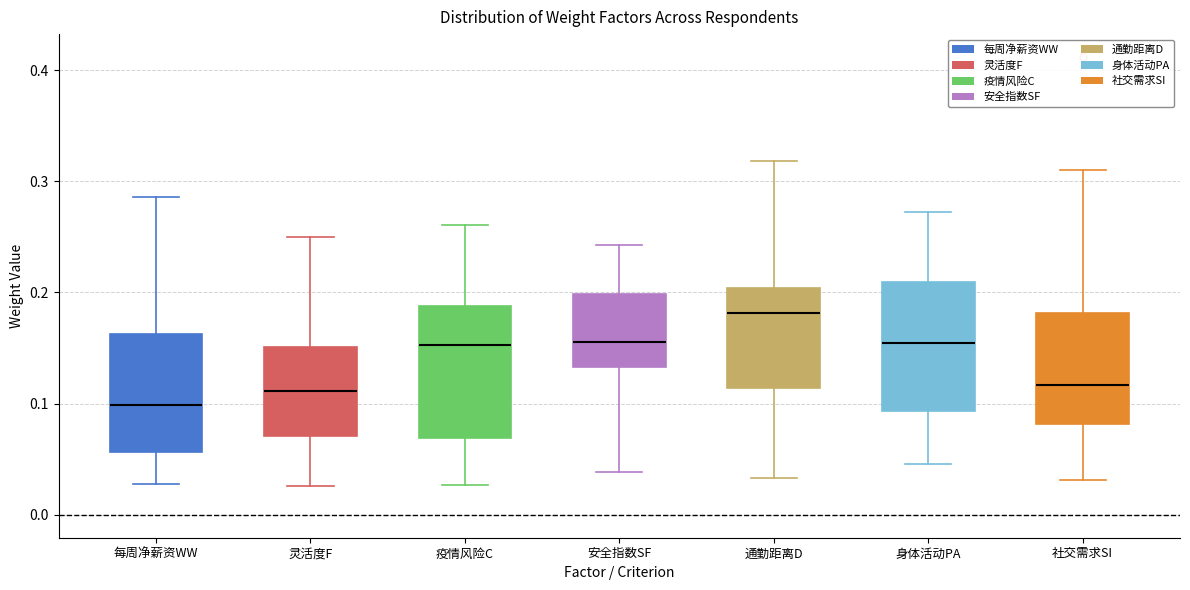

Which box has the lowest median line?

每周净薪资WW